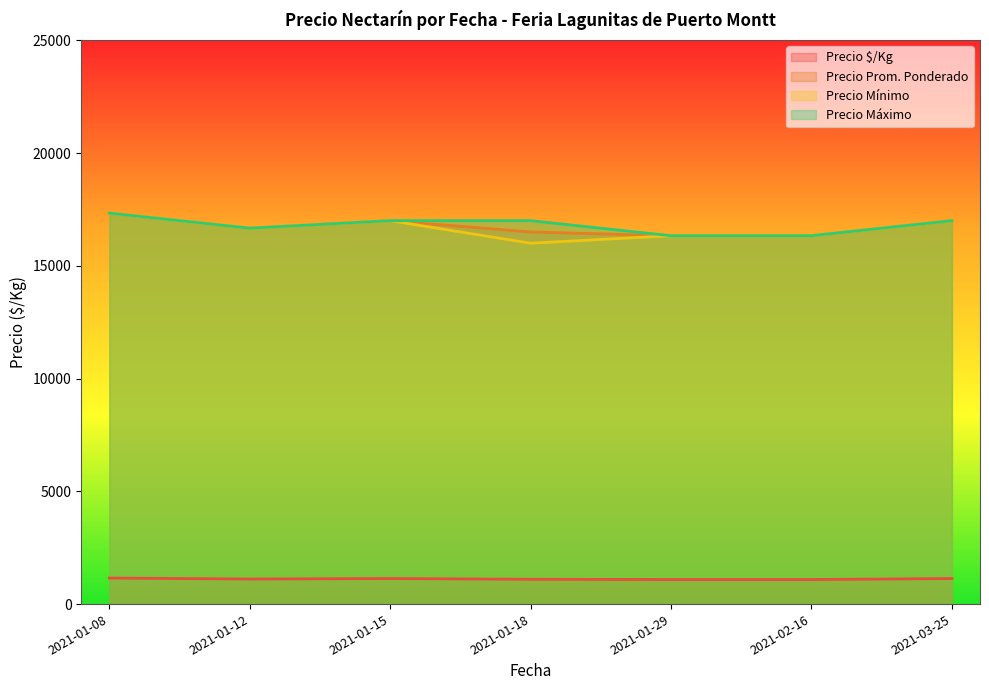

Which series changed the most between 2021-01-15 and 2021-03-25?

Precio promedio ponderado